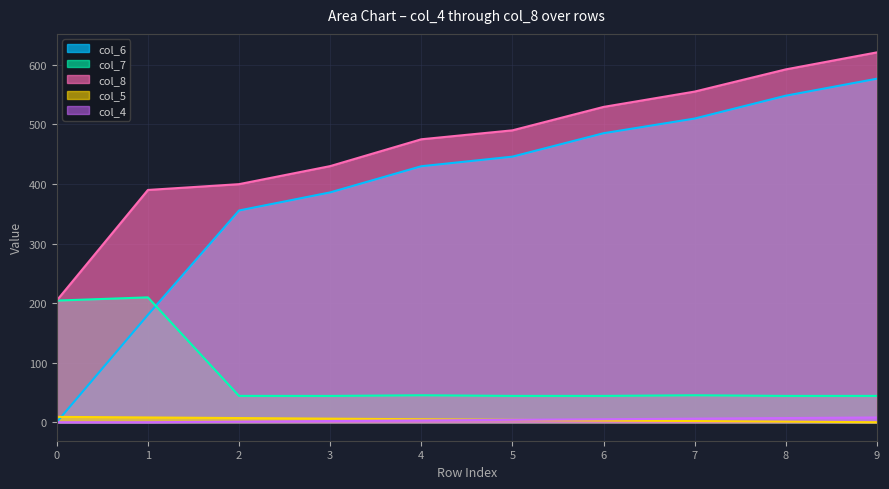

At 1, list the series in order from largest to smallest.

col_8, col_7, col_6, col_5, col_4